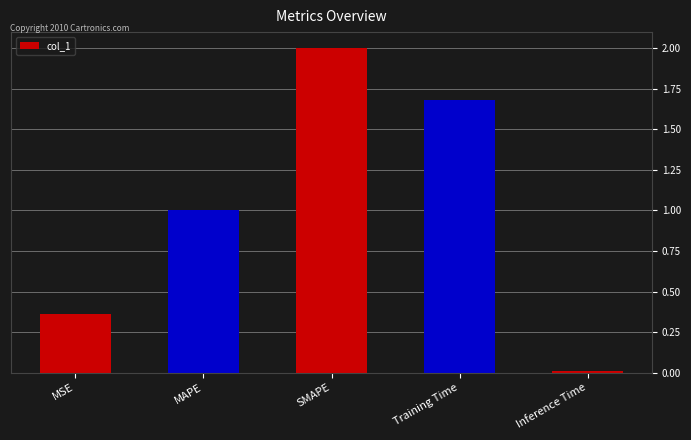

The chart shows a value of 2.7 at Training Time. True or false?

False